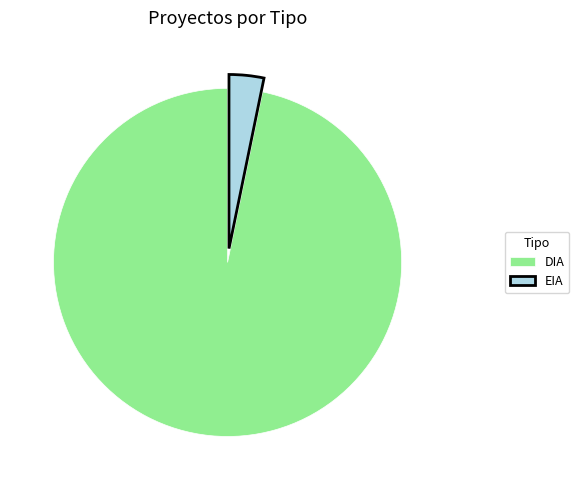

True or false: EIA accounts for 3% of the total.

True